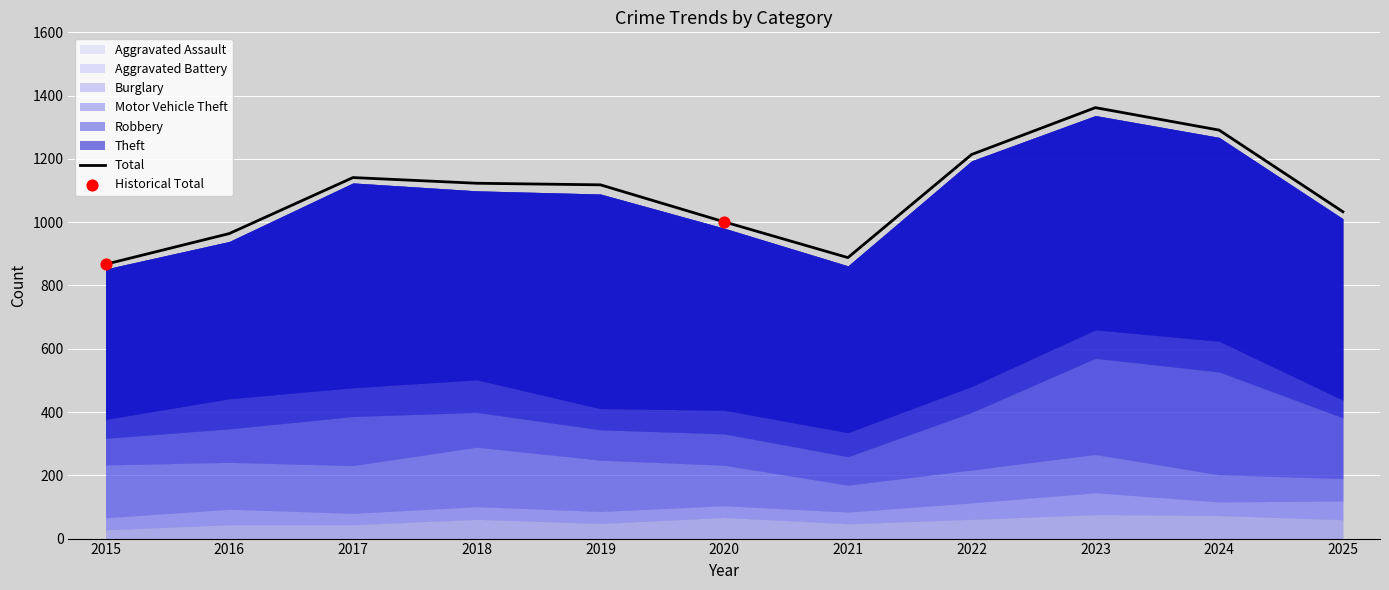

Is the value of Motor Vehicle Theft at 2015 greater than the value of Robbery at 2024?

No